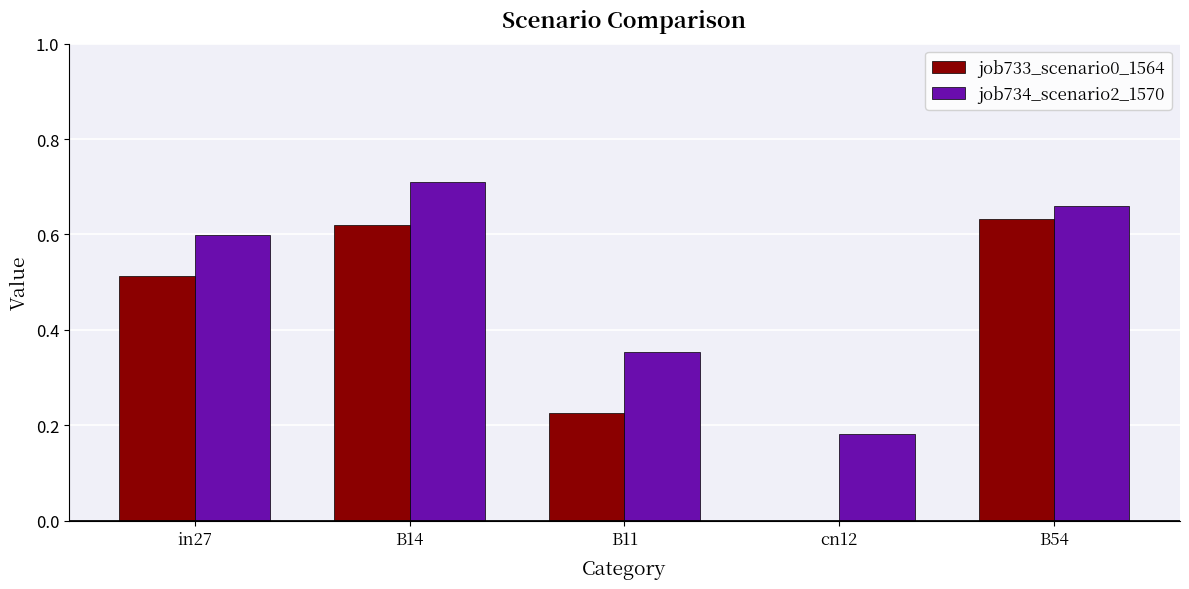

What is the sum of all job734_scenario2_1570 values?

2.5